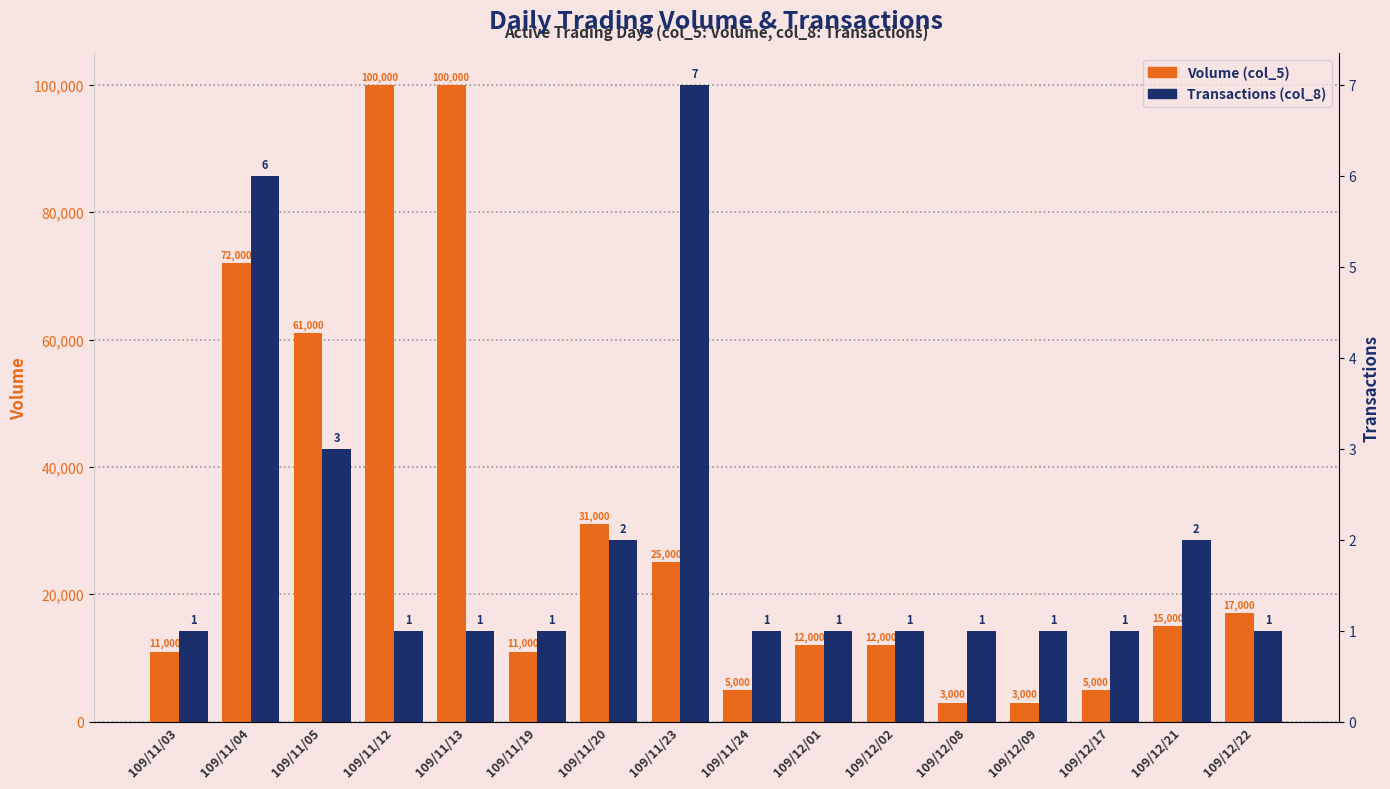

At how many categories does at least one series exceed 29150?

5